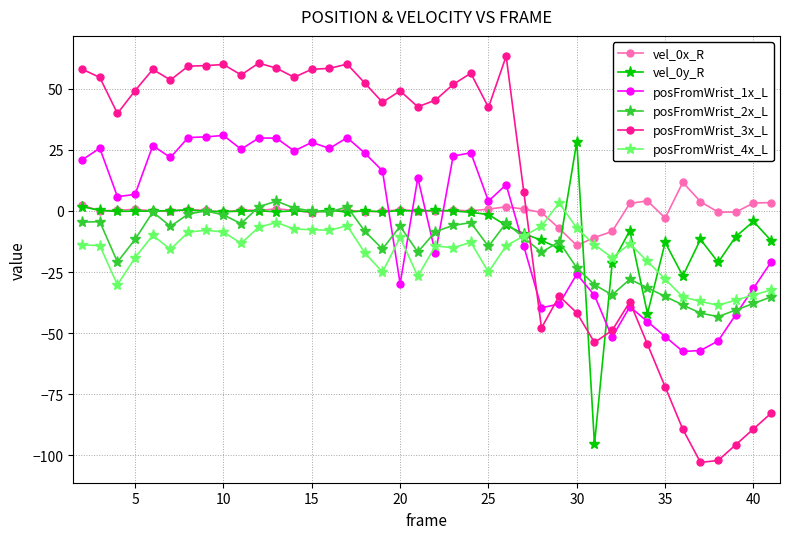

Which series has the largest total across all categories?

posFromWrist_3x_L